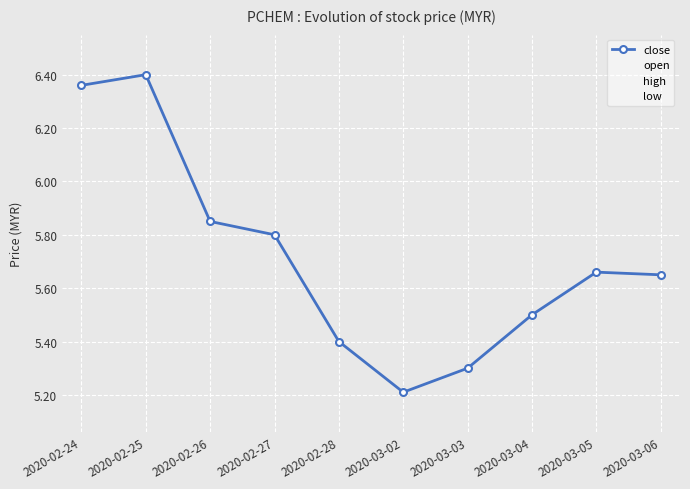

What is the lowest value of the low series?

5.1